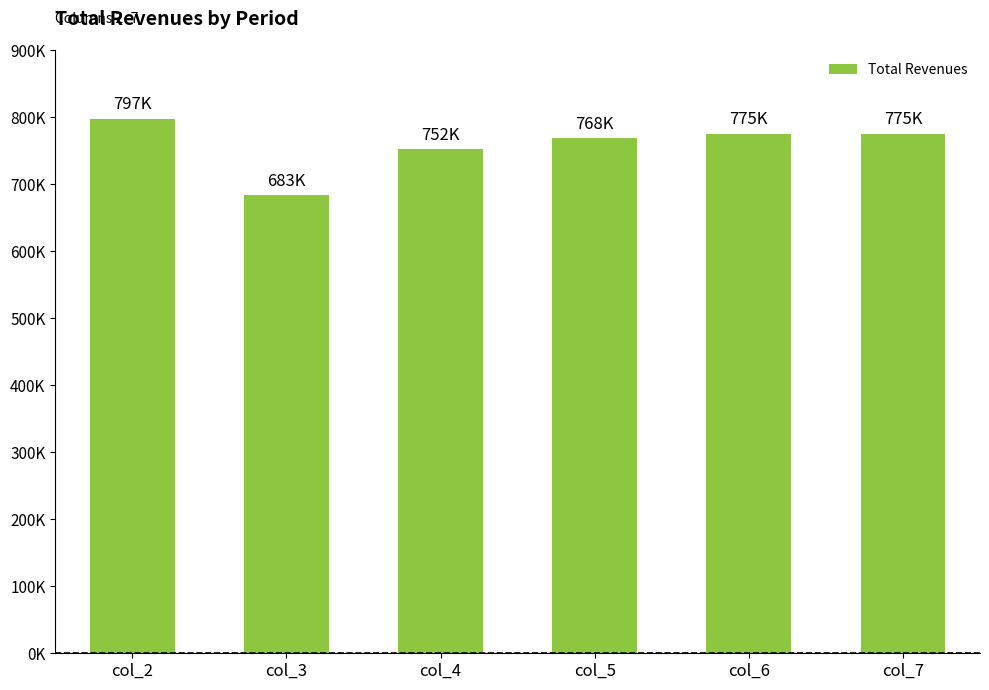

Does the chart contain any negative values?

No